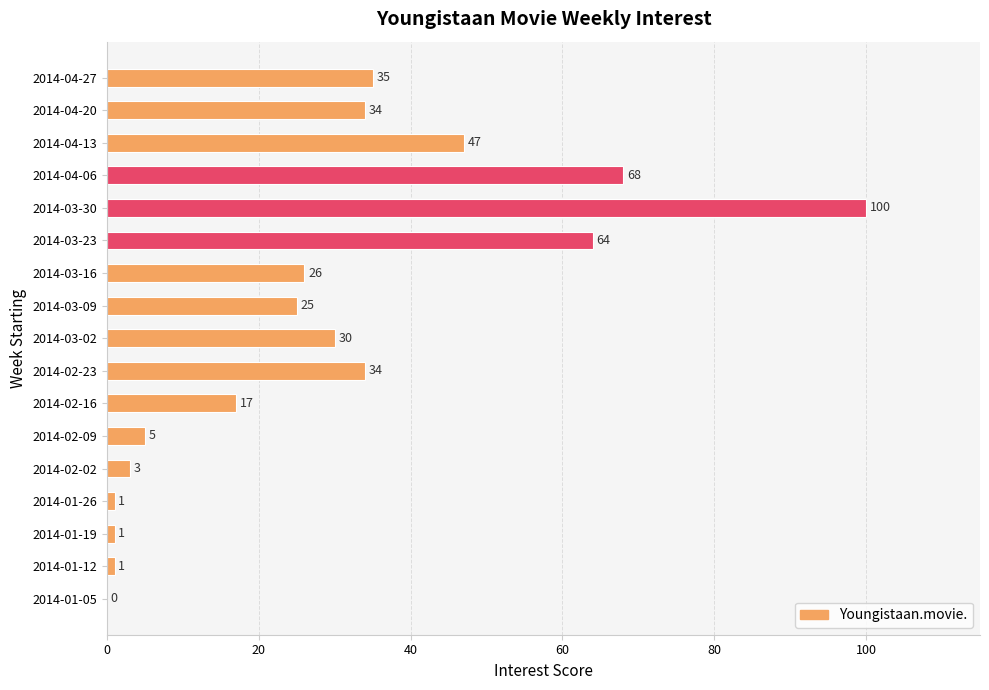

What is the change in value from 2014-02-09 to 2014-04-27?

+30